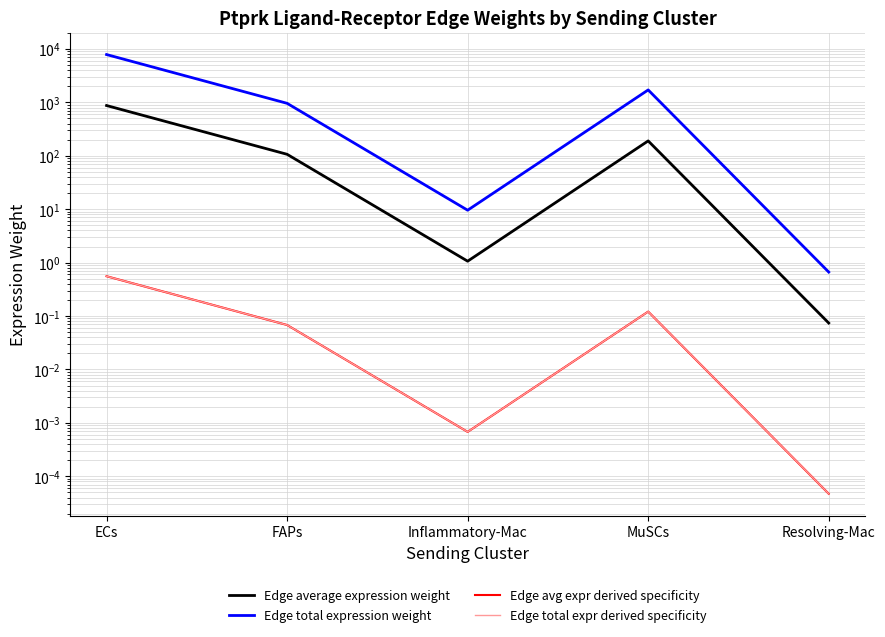

Read the Edge total expression weight value at MuSCs.

1709.0